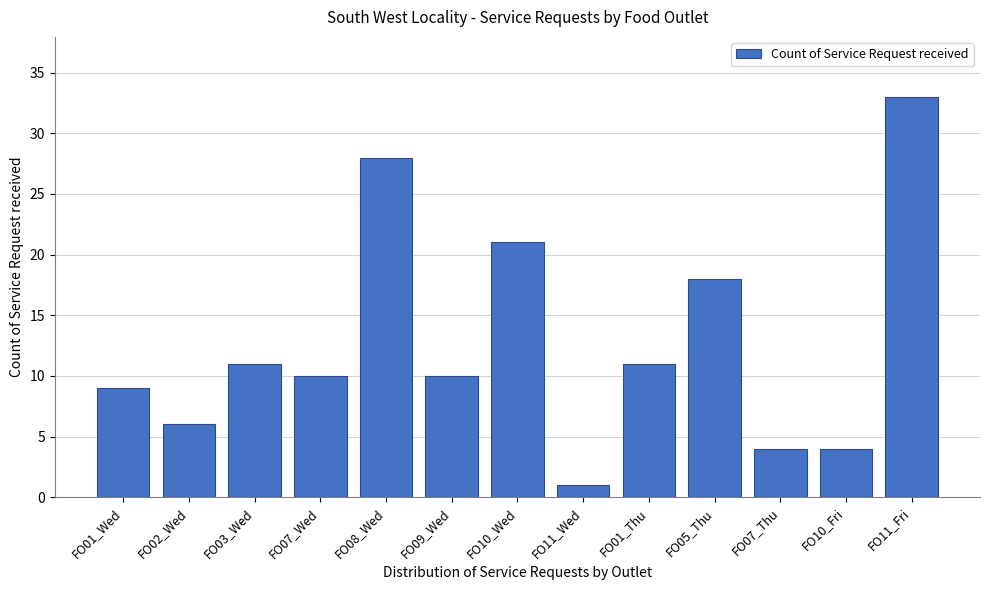

Reading left to right, list all the values displayed in this chart.

FO01_Wed=9	FO02_Wed=6	FO03_Wed=11	FO07_Wed=10	FO08_Wed=28	FO09_Wed=10	FO10_Wed=21	FO11_Wed=1	FO01_Thu=11	FO05_Thu=18	FO07_Thu=4	FO10_Fri=4	FO11_Fri=33